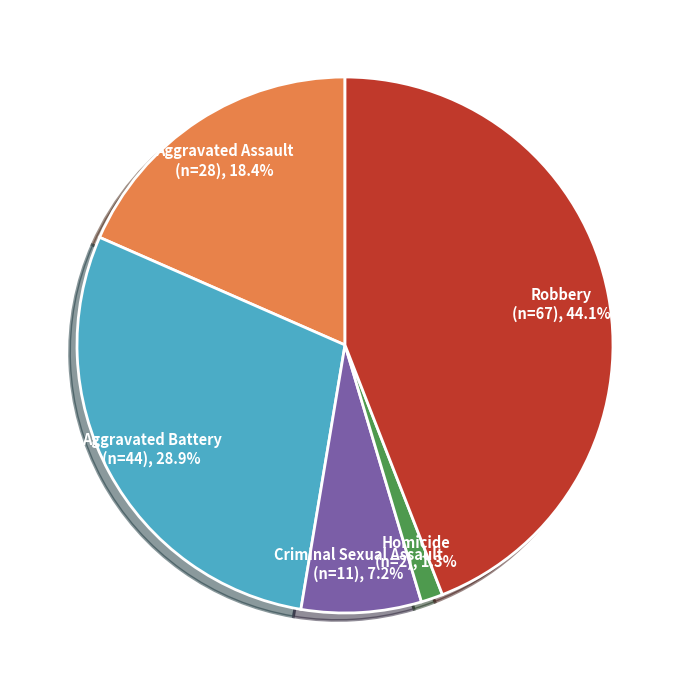

Does any single category account for the majority?

No